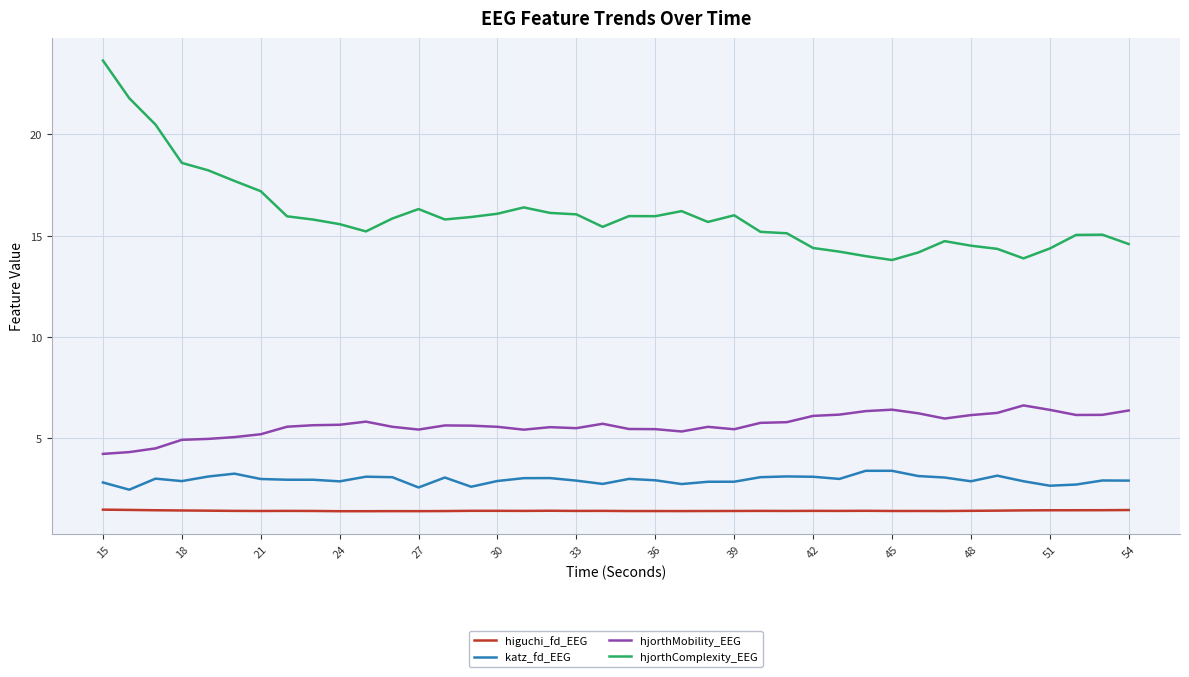

How many categories are shown in the chart?

40